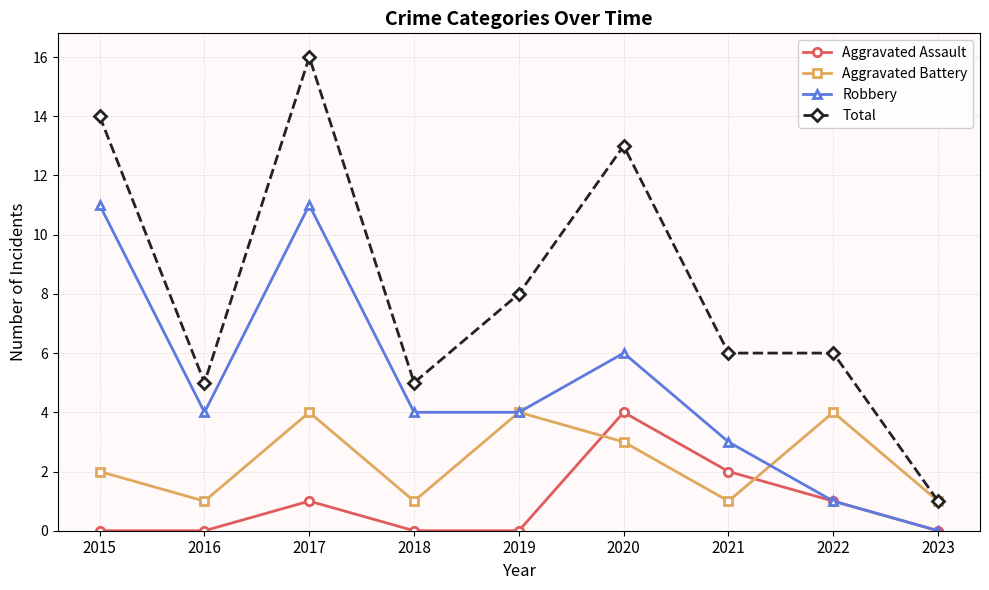

How many interior local peaks does the Robbery series have?

2